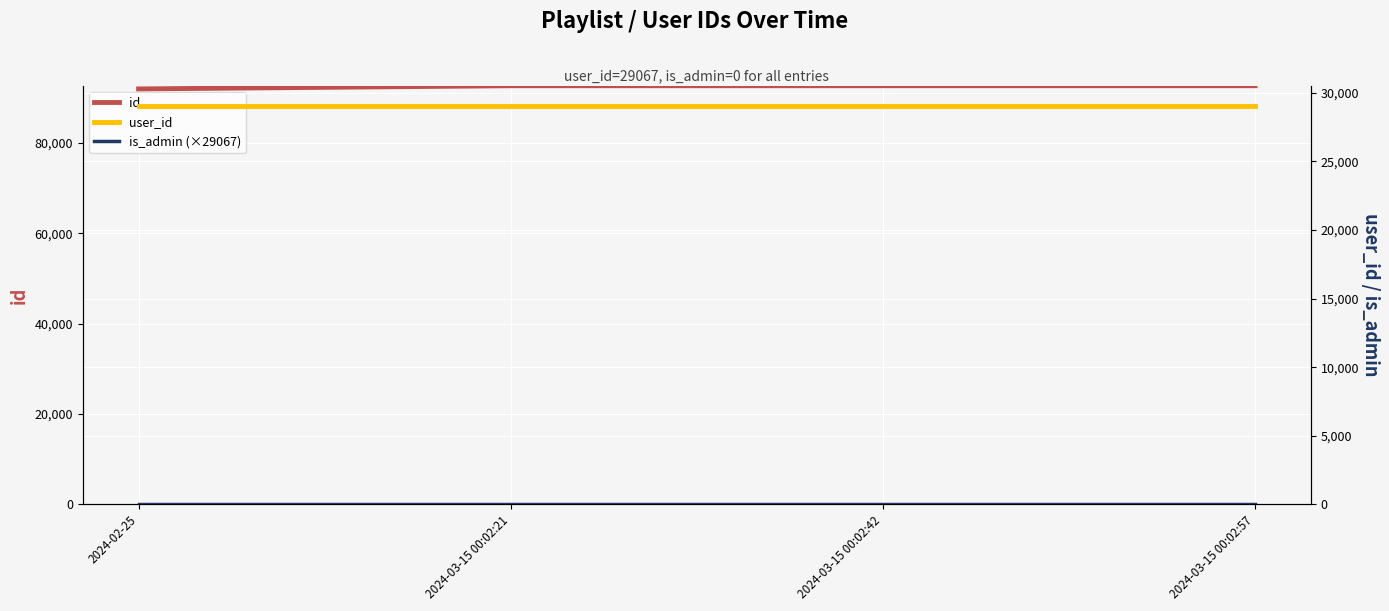

Which series has the largest total across all categories?

id